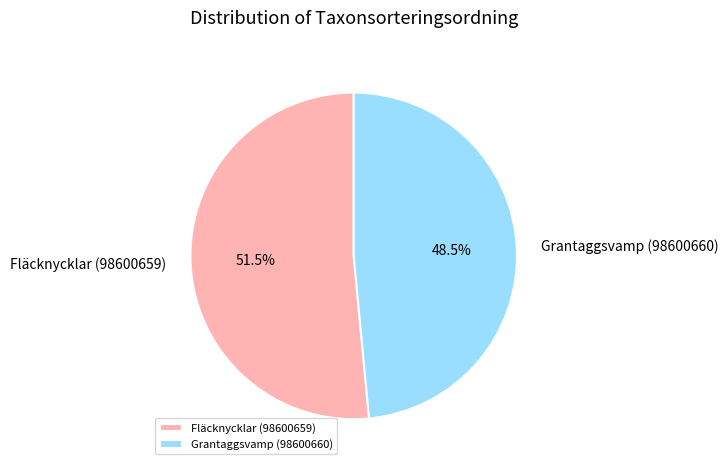

What is the majority slice?

Fläcknycklar (98600659)